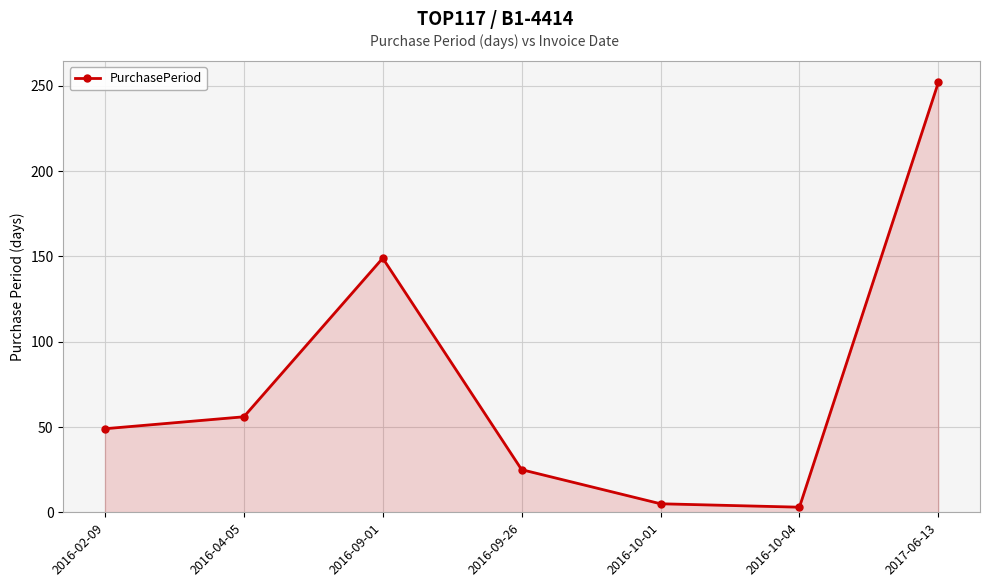

Is it true that the value at 2016-02-09 is 80?

False